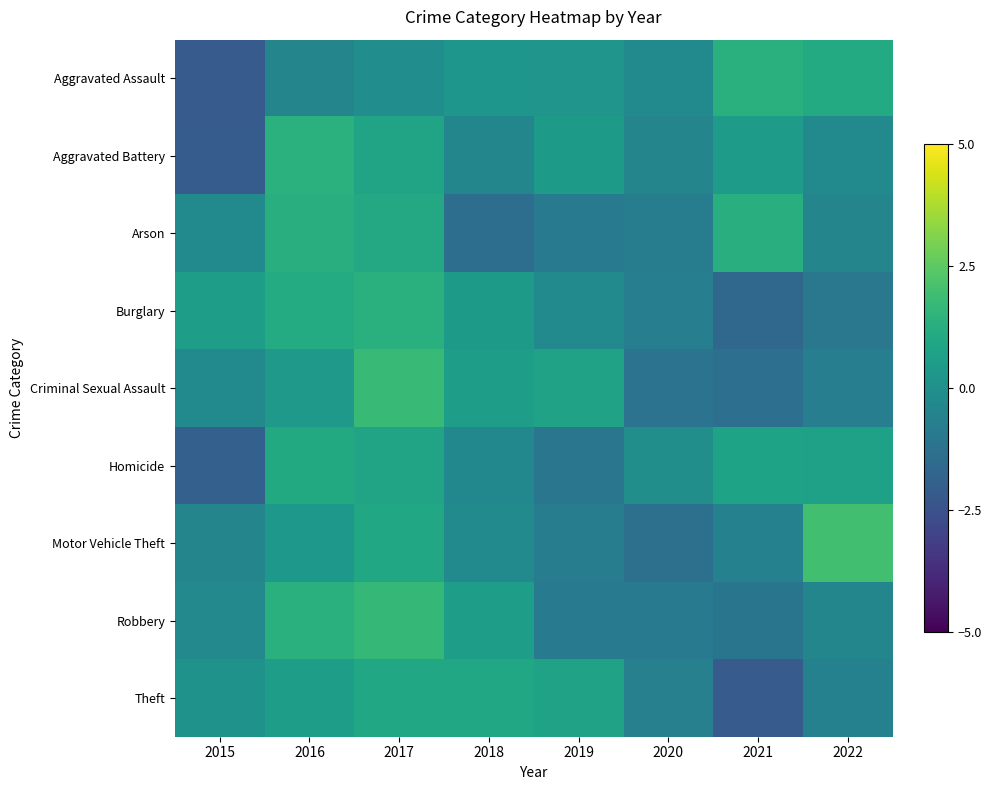

What is the maximum value shown in the chart?

2.0